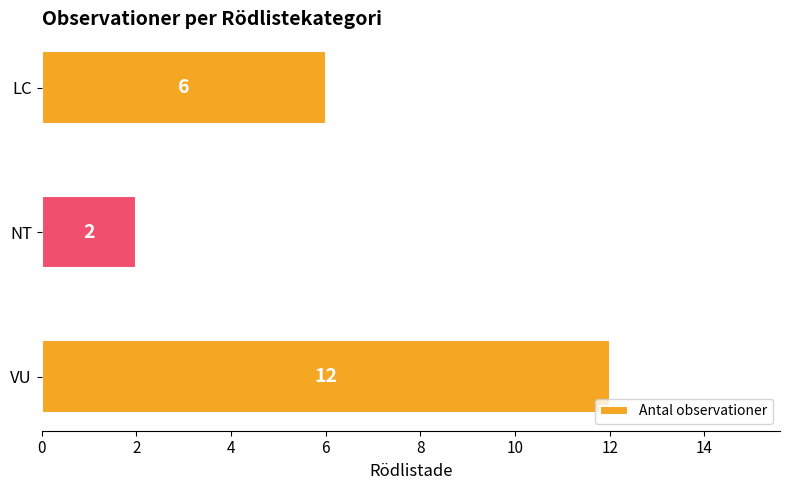

How many series are shown in this chart?

1